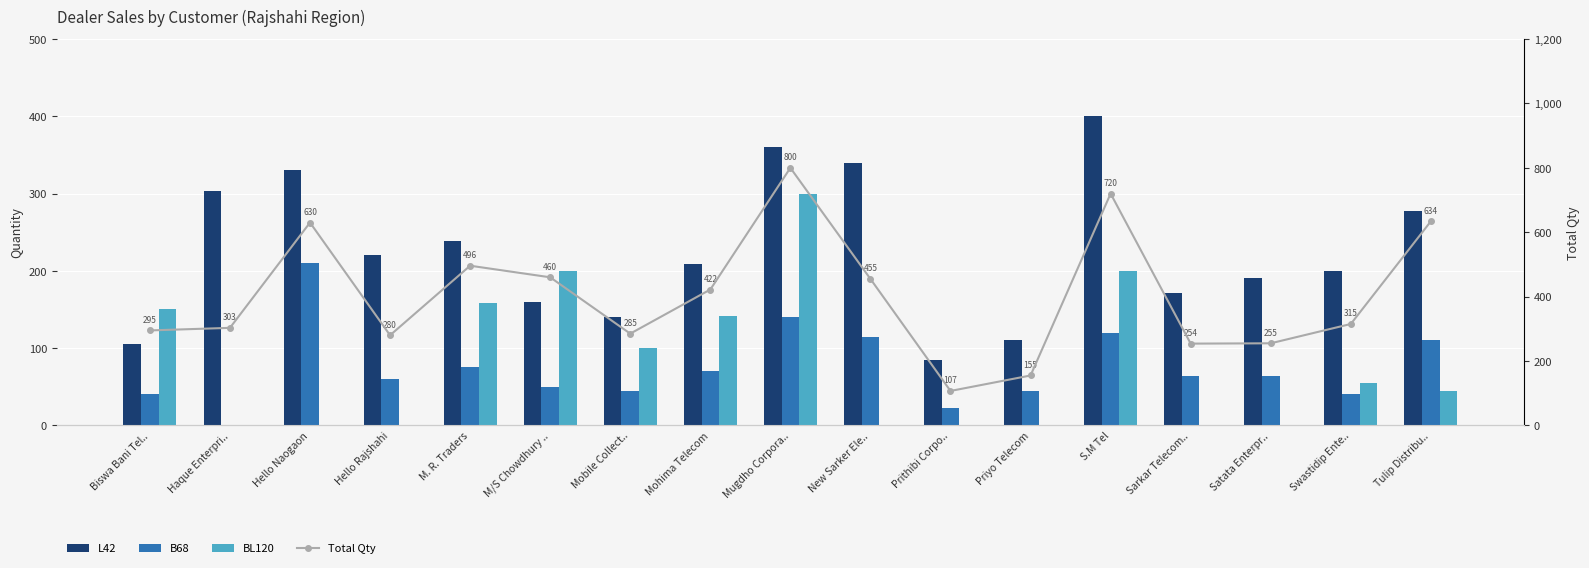

The value of L42 at Prithibi Corpo.. is 58. True or false?

False